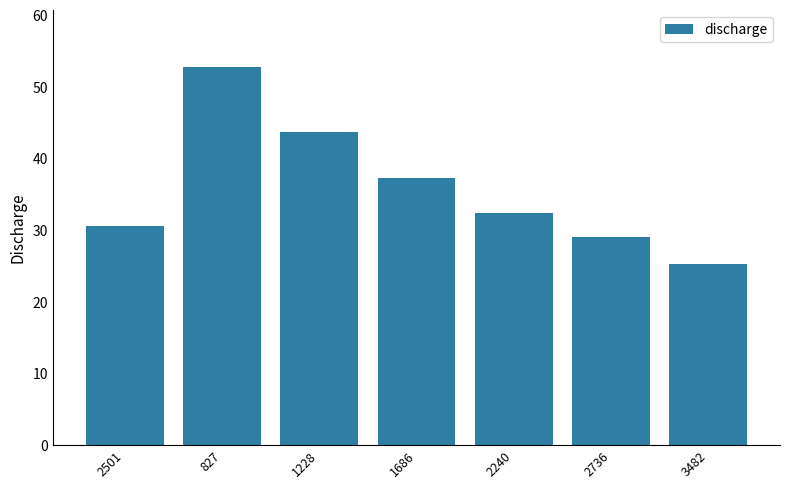

What is the value of the 5th bar from the left?

32.3